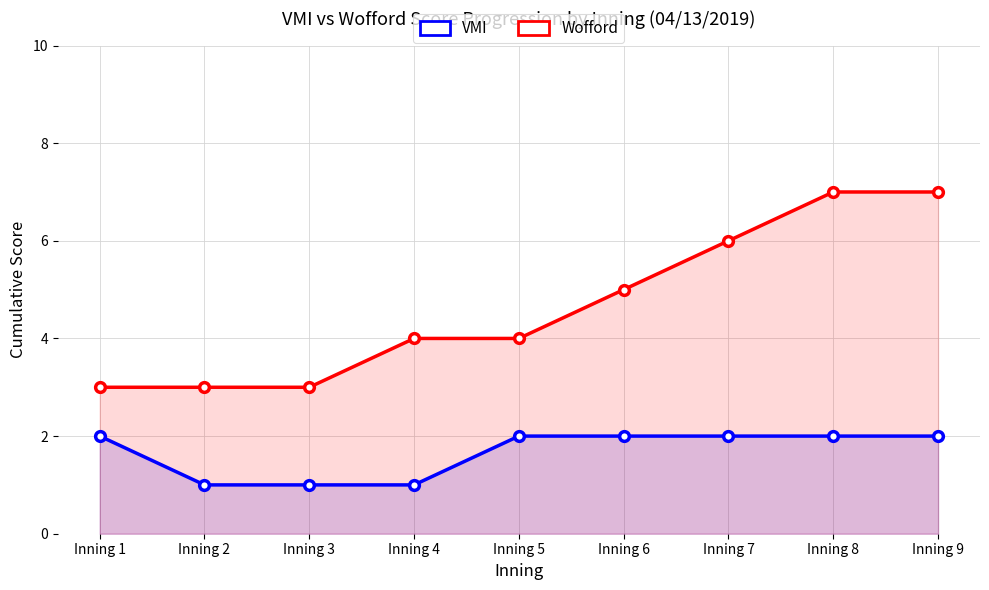

Which has a higher value, Inning 3 or Inning 9?

Inning 9